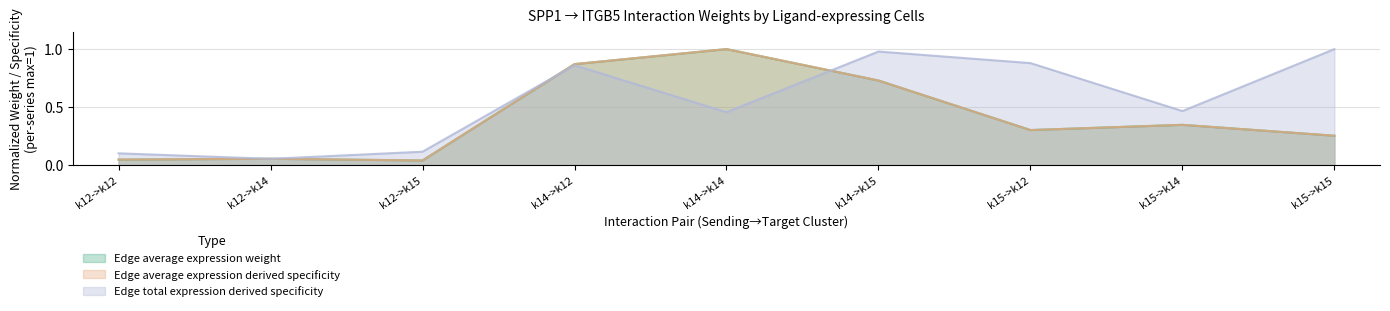

What is the label of the 1st point from the left?

k12->k12